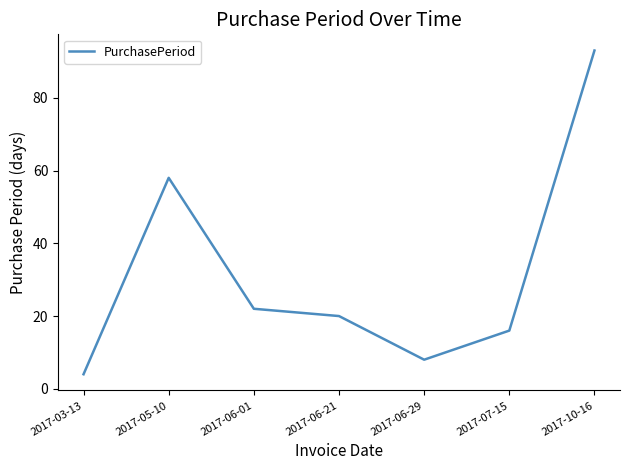

How many interior local peaks (higher than both neighbors) does the data have?

1